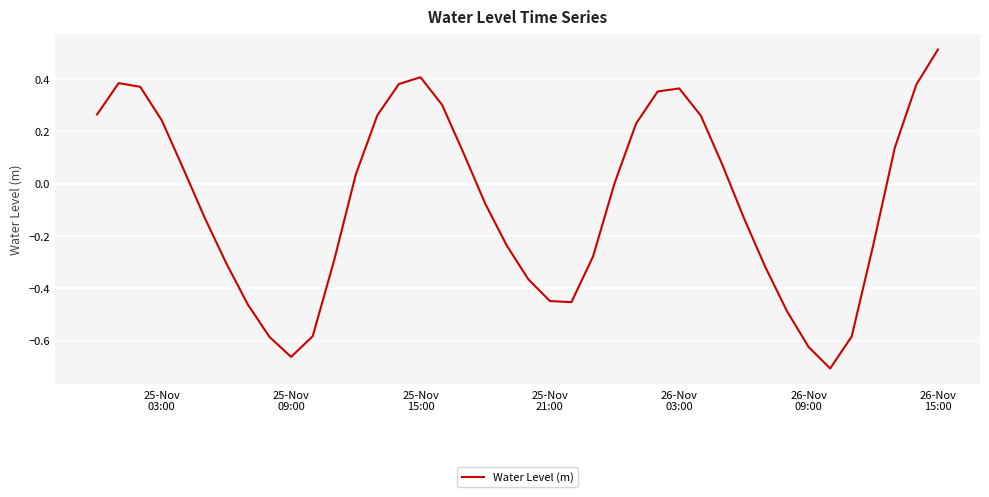

What is the difference between the maximum and minimum values?

1.2